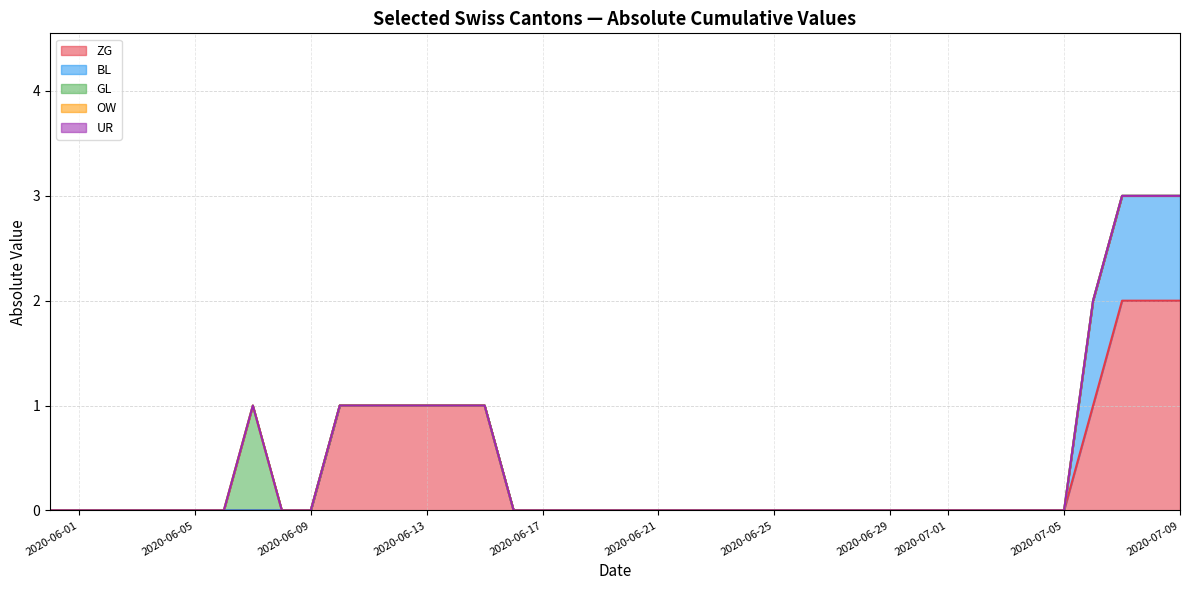

What is the difference between the maximum and minimum values in the ZG series?

2